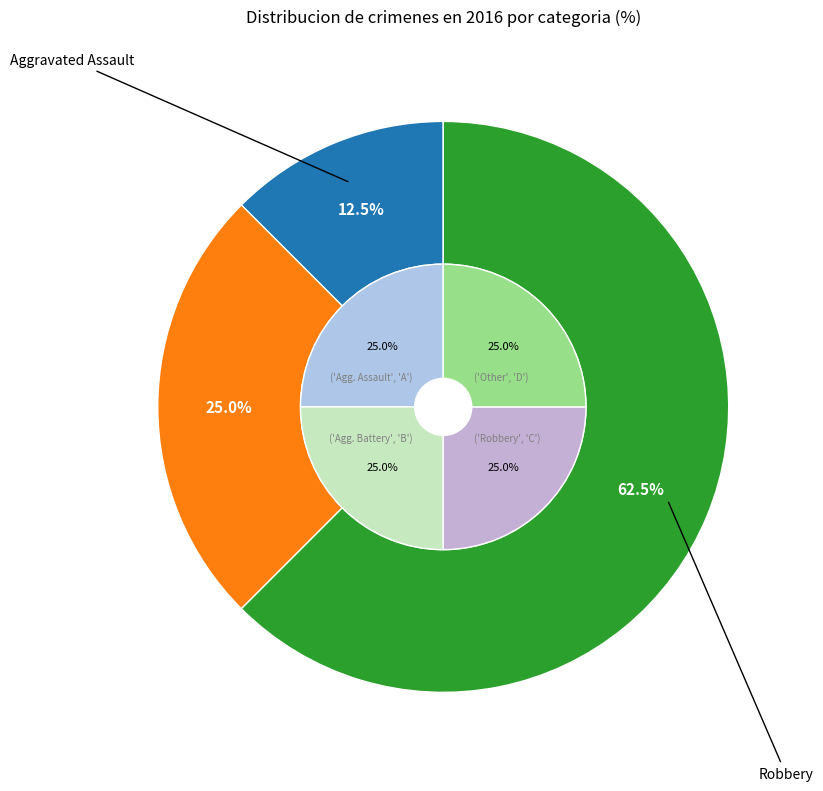

Count the number of slices in the pie.

3